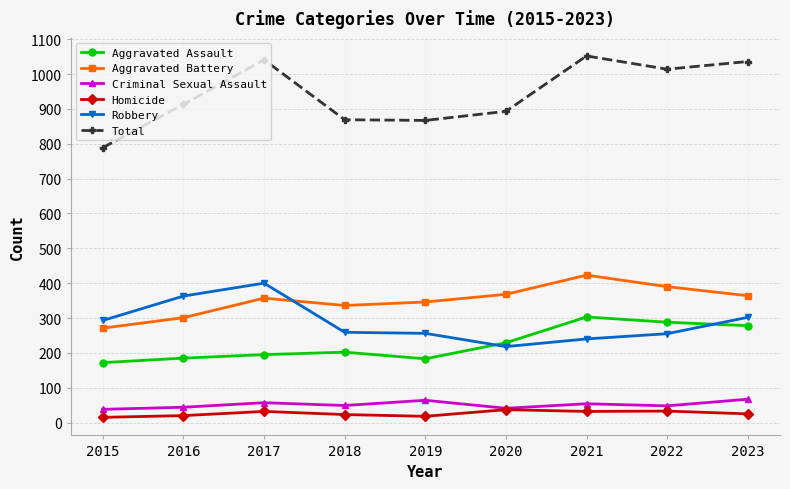

Between 2020 and 2023, which series saw the biggest shift?

Total